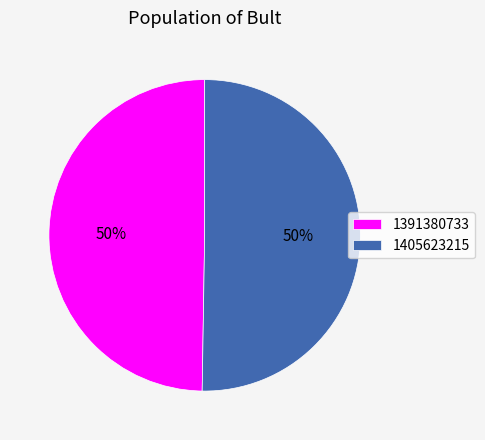

What percentage is the 1391380733 slice, to the nearest percent?

50%